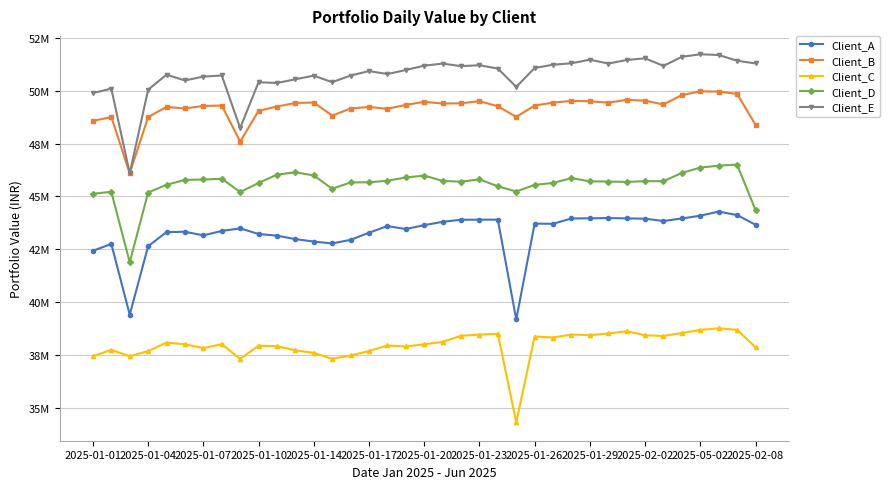

What are all the series names shown in the legend?

Client_A, Client_B, Client_C, Client_D, Client_E